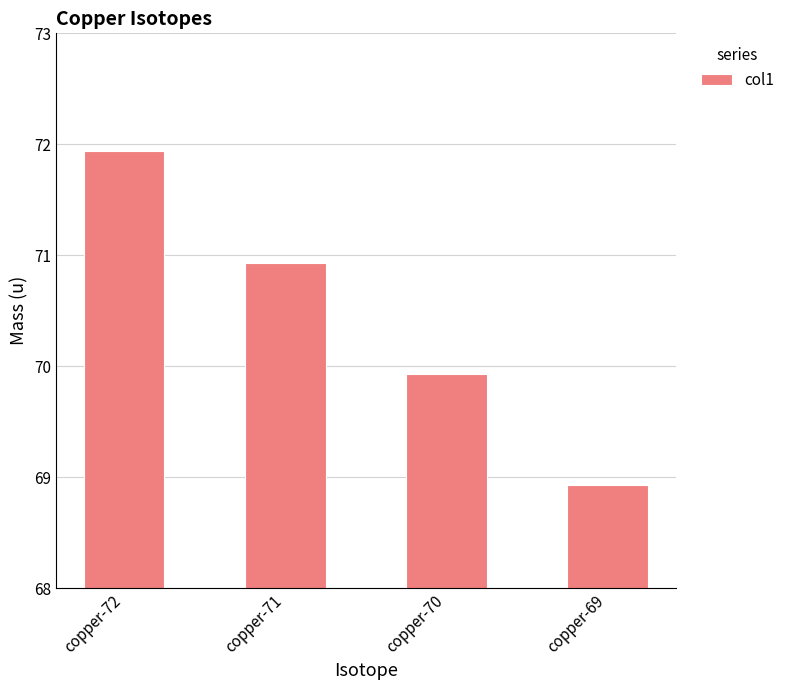

The value at copper-70 is 44.1. True or false?

False